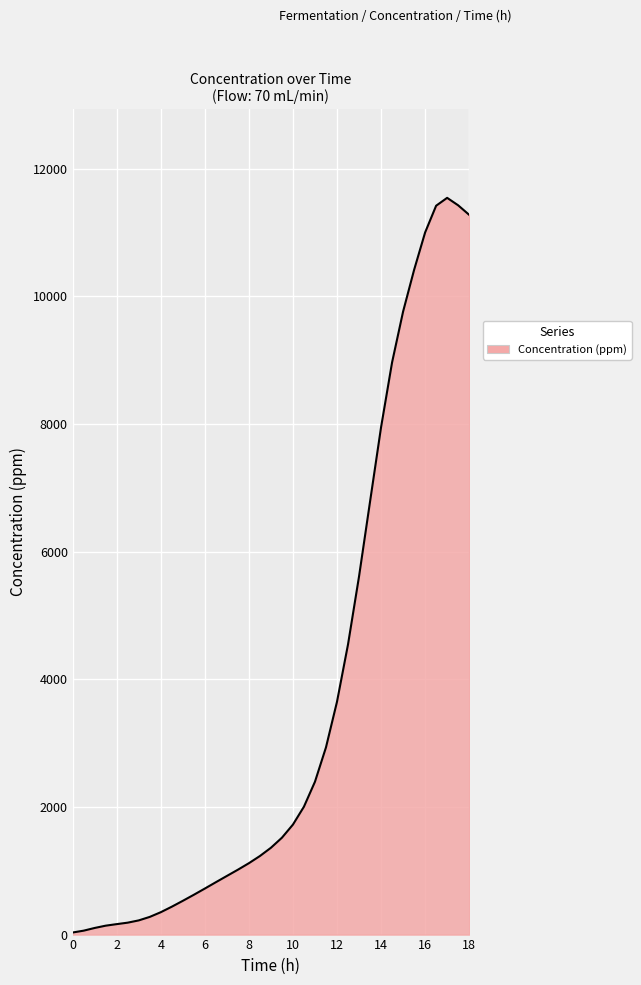

What is the difference between the second highest and minimum values?

11395.3